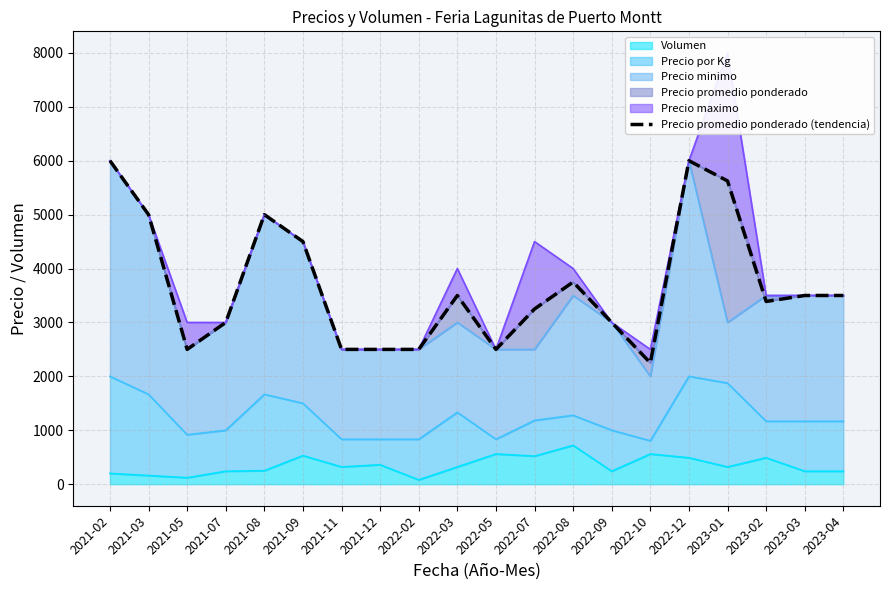

What is the maximum value shown in the chart?

6000